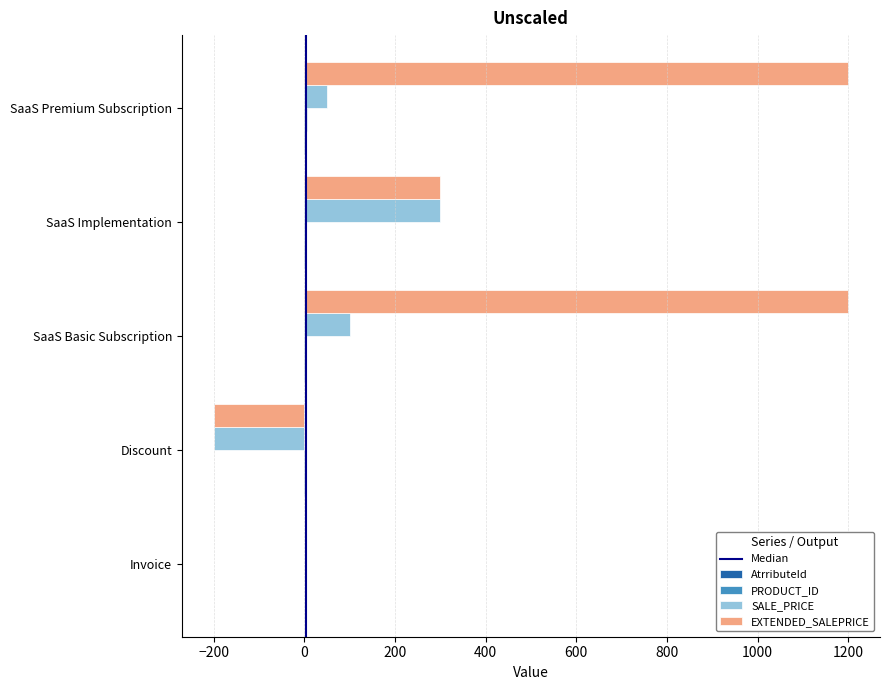

The value of SALE_PRICE at Invoice is 200. True or false?

False